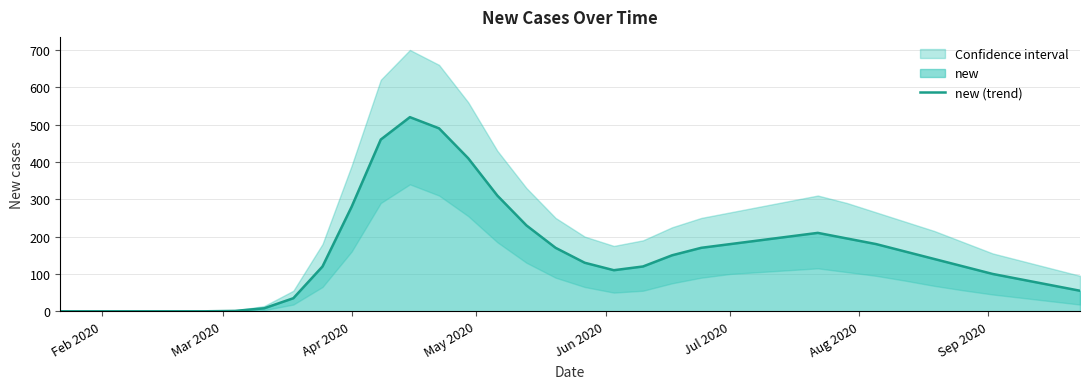

What is the highest value of the new (trend) series?

520